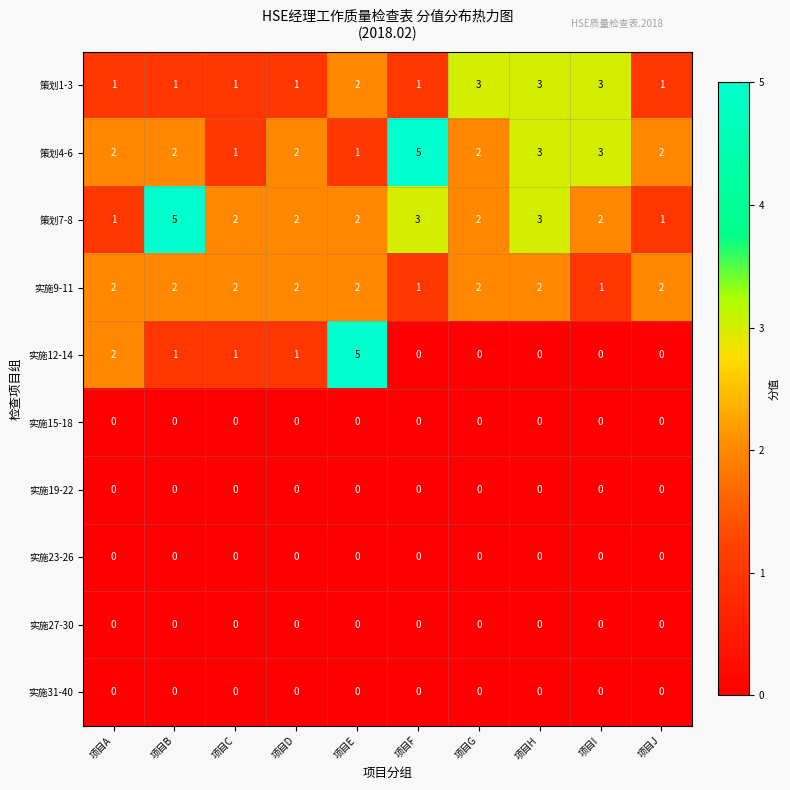

Is it true that 实施9-11 equals 2 at 项目D?

True